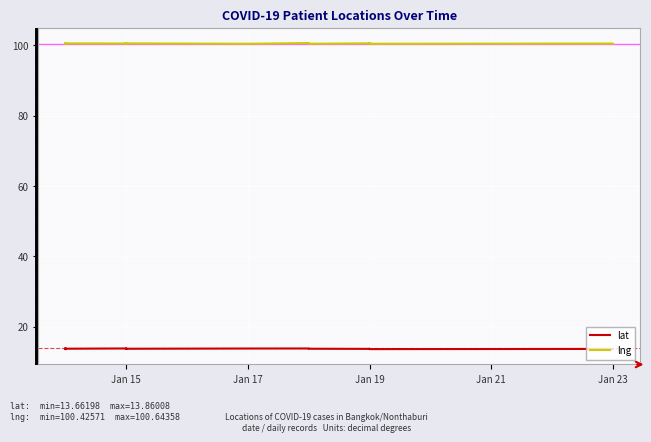

Is the value of lat at Jan 17 greater than the value of lng at Jan 19?

No